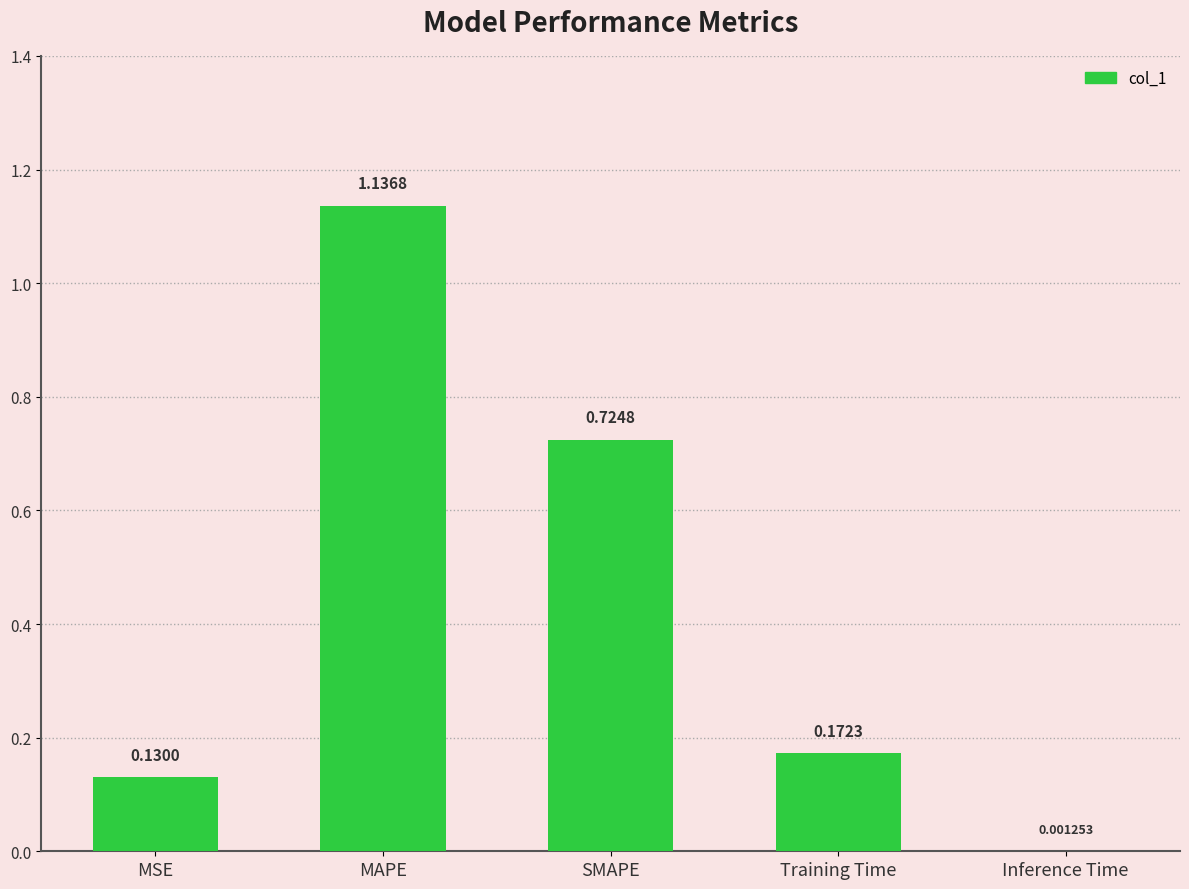

What is the sum of all values?

2.2